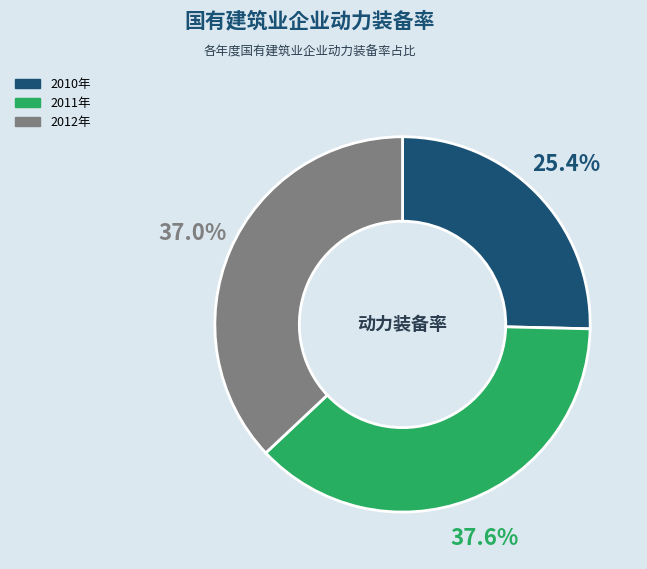

Which category has the smallest portion of the pie?

2010年